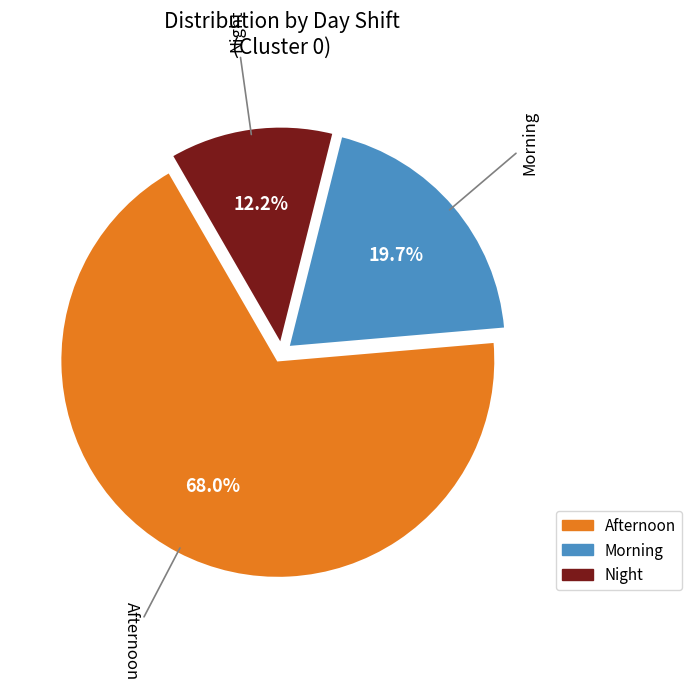

Does any single category account for the majority?

Yes